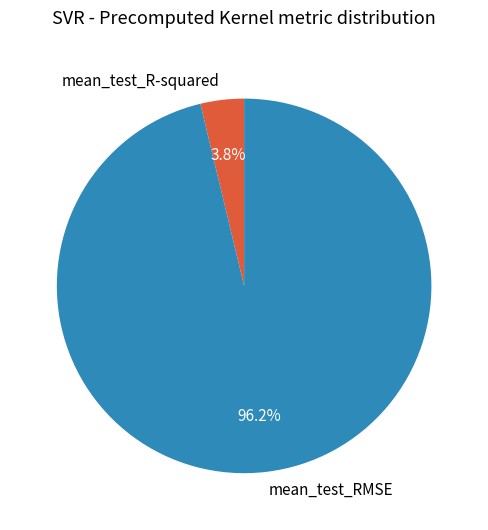

True or false: mean_test_RMSE accounts for 96% of the total.

True